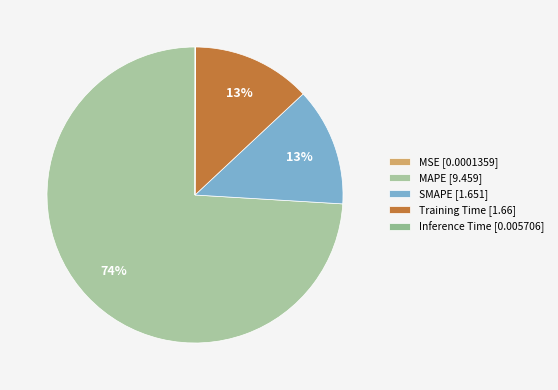

Between MAPE and Training Time, which is larger?

MAPE